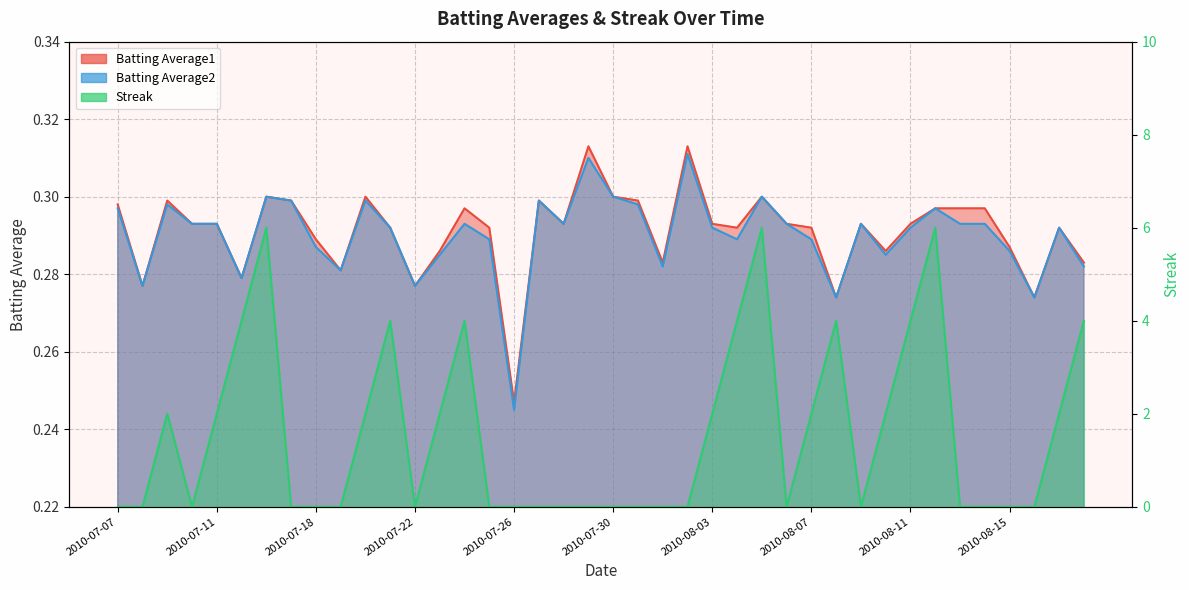

What are all the series names shown in the legend?

Batting Average1, Batting Average2, Streak